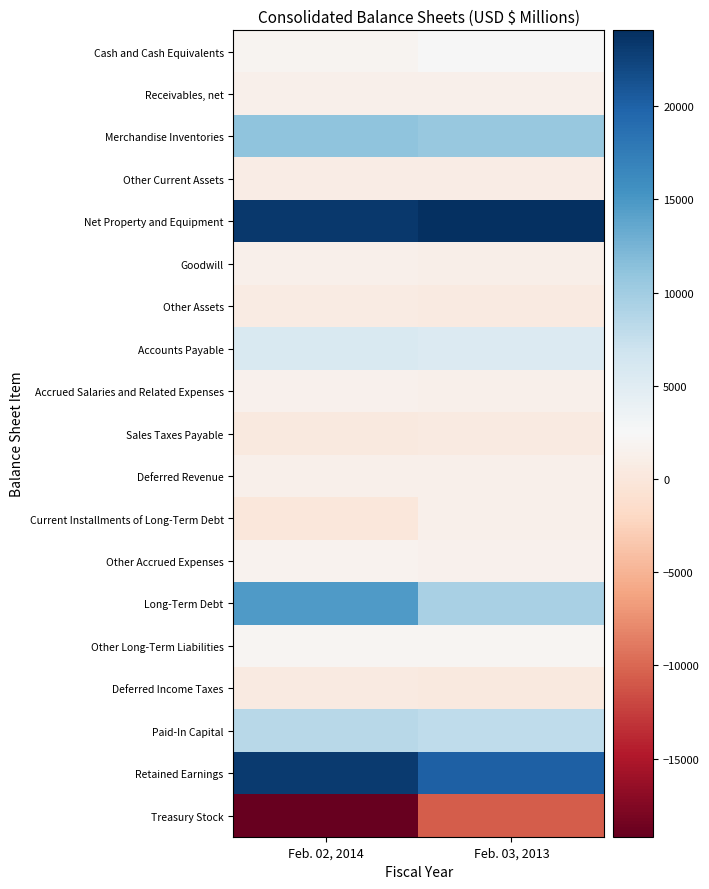

Reading left to right, what are all the values shown in this chart?

Cash and Cash Equivalents: Feb. 02, 2014=1929	Feb. 03, 2013=2494
Receivables, net: Feb. 02, 2014=1398	Feb. 03, 2013=1395
Merchandise Inventories: Feb. 02, 2014=11057	Feb. 03, 2013=10710
Other Current Assets: Feb. 02, 2014=895	Feb. 03, 2013=773
Net Property and Equipment: Feb. 02, 2014=23348	Feb. 03, 2013=24069
Goodwill: Feb. 02, 2014=1289	Feb. 03, 2013=1170
Other Assets: Feb. 02, 2014=602	Feb. 03, 2013=473
Accounts Payable: Feb. 02, 2014=5797	Feb. 03, 2013=5376
Accrued Salaries and Related Expenses: Feb. 02, 2014=1428	Feb. 03, 2013=1414
Sales Taxes Payable: Feb. 02, 2014=396	Feb. 03, 2013=472
Deferred Revenue: Feb. 02, 2014=1337	Feb. 03, 2013=1270
Current Installments of Long-Term Debt: Feb. 02, 2014=33	Feb. 03, 2013=1321
Other Accrued Expenses: Feb. 02, 2014=1746	Feb. 03, 2013=1587
Long-Term Debt: Feb. 02, 2014=14691	Feb. 03, 2013=9475
Other Long-Term Liabilities: Feb. 02, 2014=2042	Feb. 03, 2013=2051
Deferred Income Taxes: Feb. 02, 2014=514	Feb. 03, 2013=319
Paid-In Capital: Feb. 02, 2014=8402	Feb. 03, 2013=7948
Retained Earnings: Feb. 02, 2014=23180	Feb. 03, 2013=20038
Treasury Stock: Feb. 02, 2014=-19194	Feb. 03, 2013=-10694